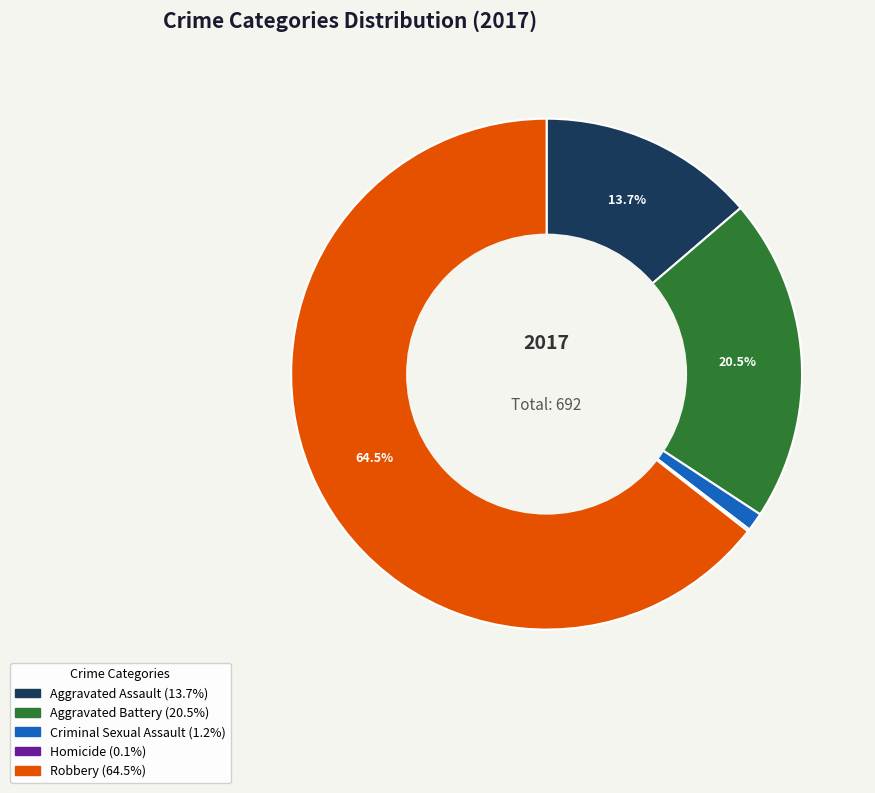

To the nearest percent, what is the combined percentage of Aggravated Battery and Robbery?

85%